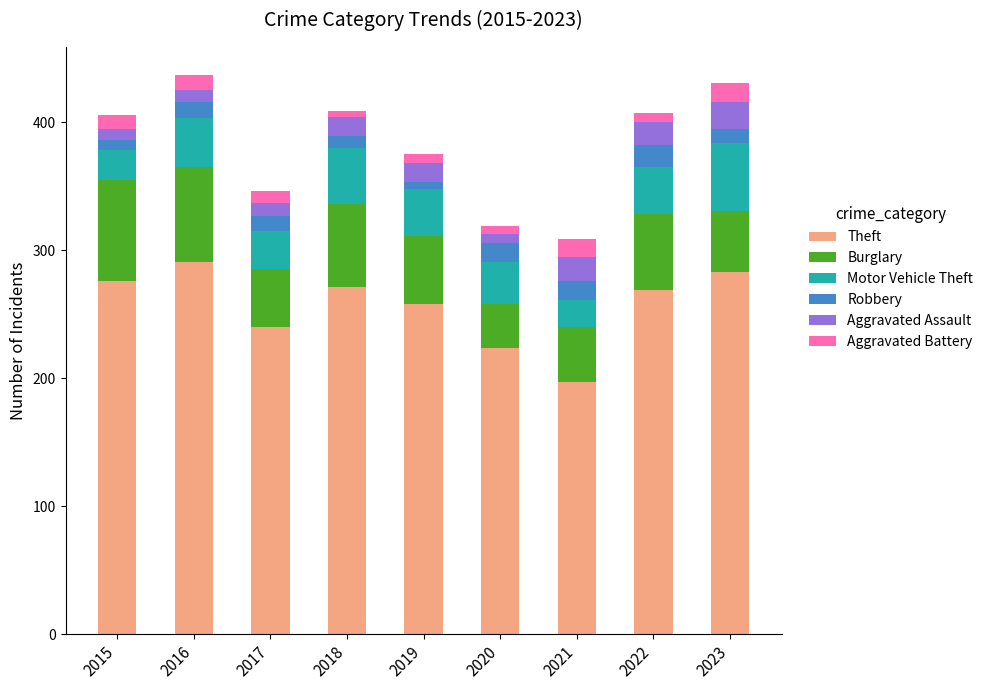

What is the minimum value for Theft?

197